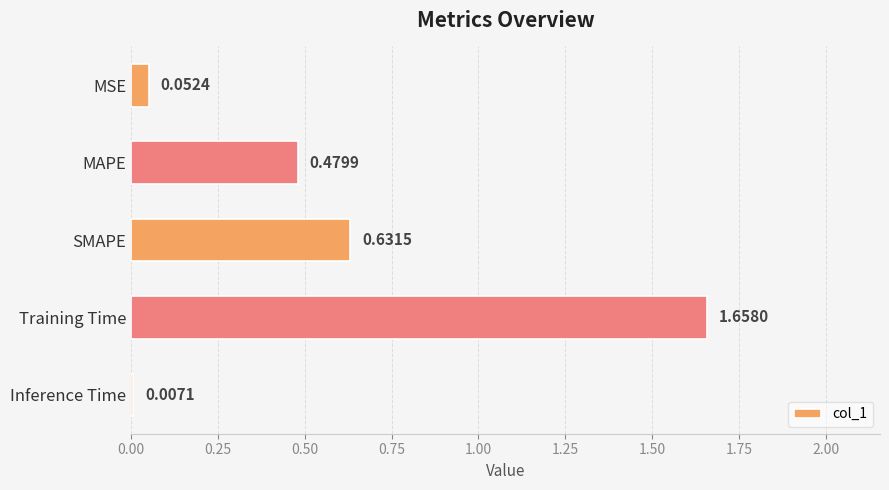

What is the label of the 5th bar from the bottom?

MSE